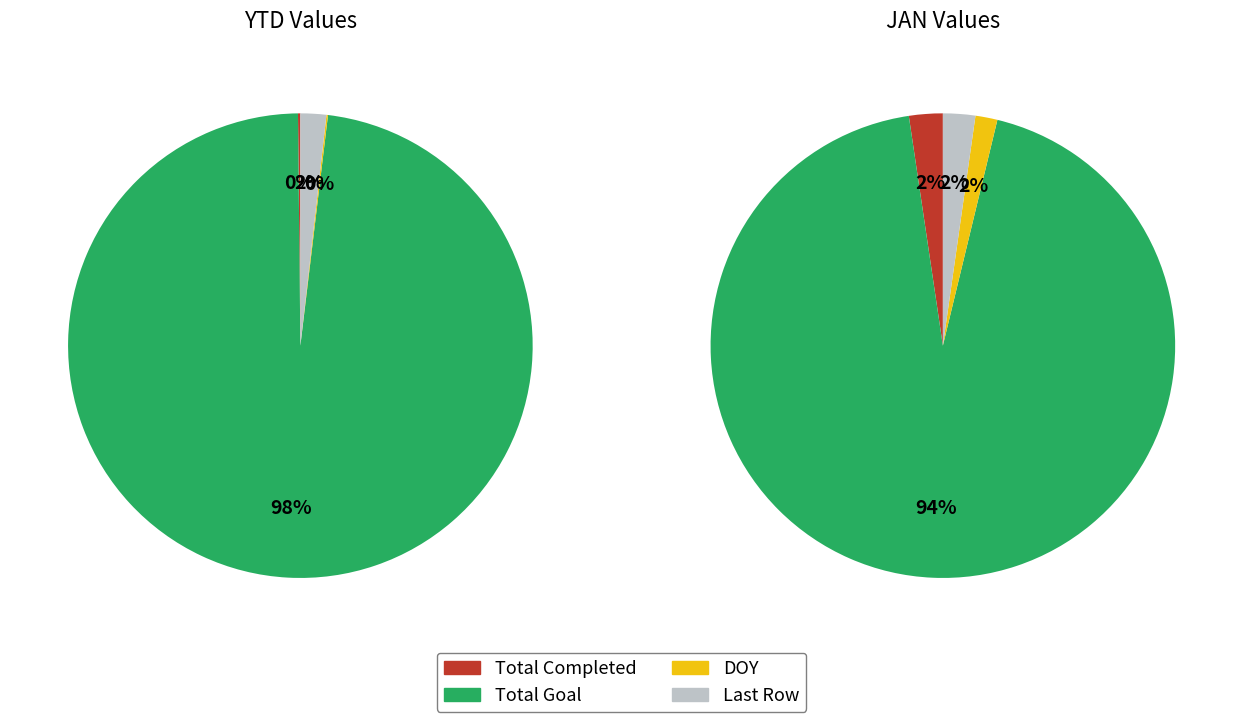

How many segments does this pie chart have?

4